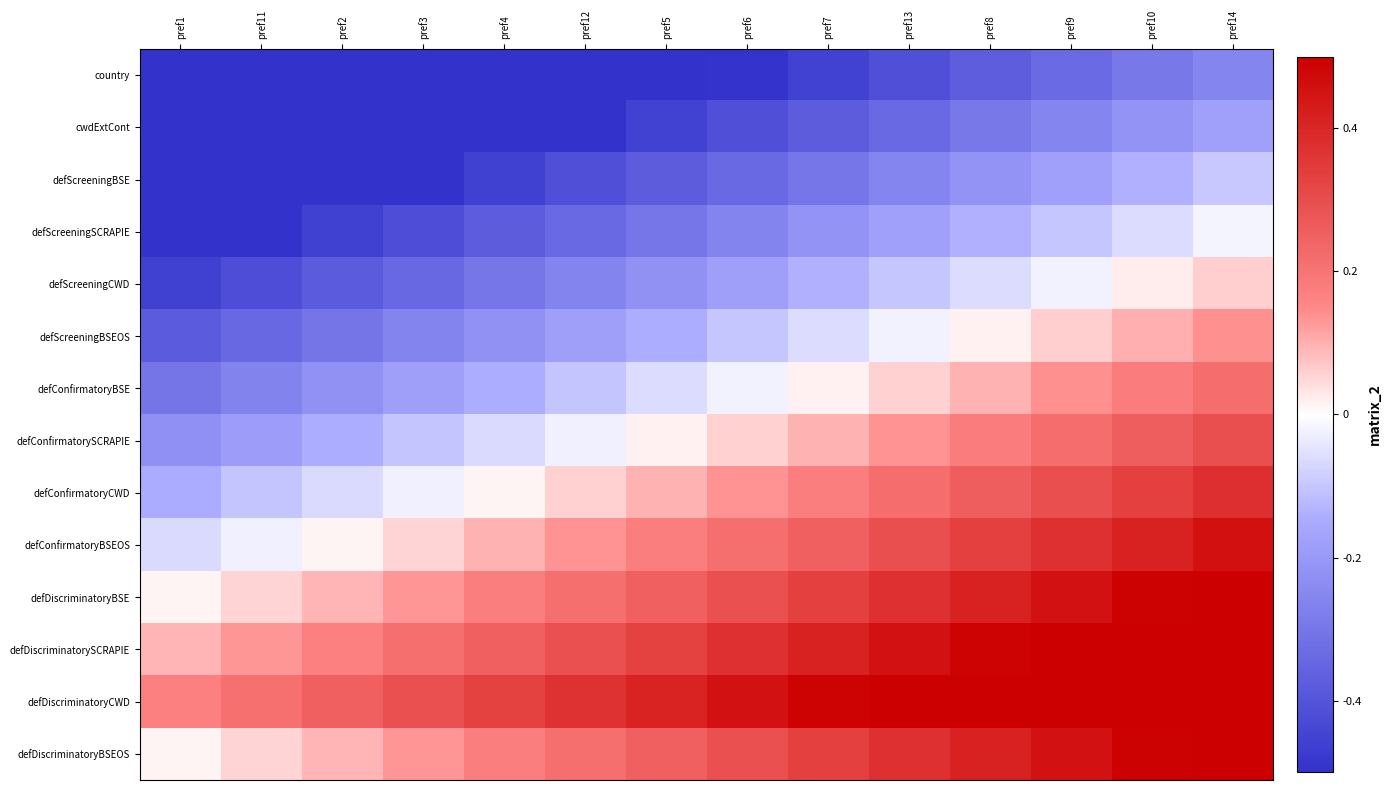

What is the greatest value displayed?

0.7